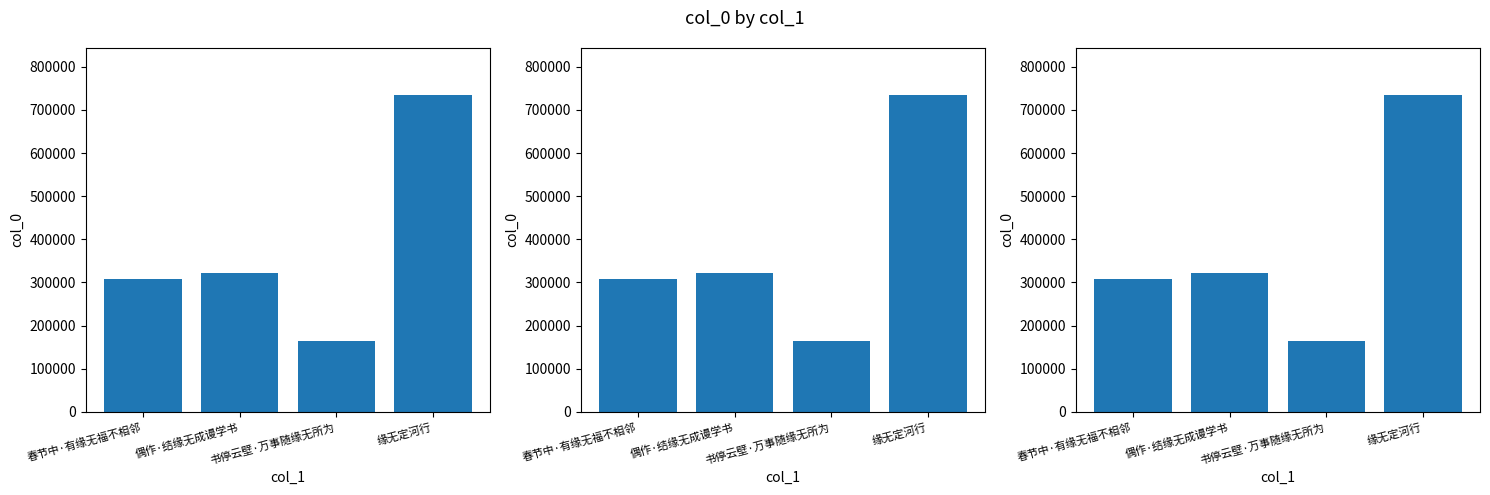

Reading left to right, extract all data points from this chart.

春节中·有缘无福不相邻=307255	偶作·结缘无成谩学书=321102	书停云壁·万事随缘无所为=163299	缘无定河行=733295